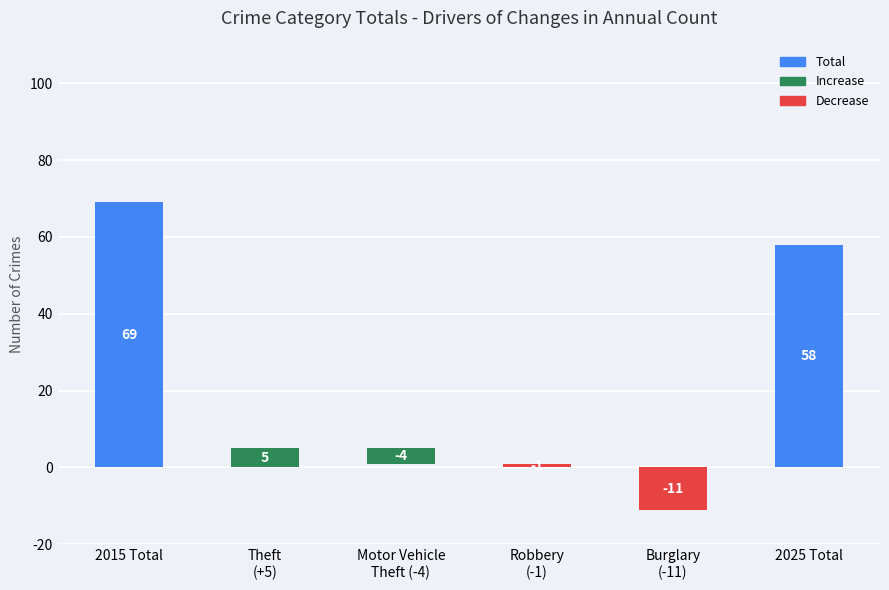

What is the change in value from Motor Vehicle
Theft (-4) to Robbery
(-1)?

+3